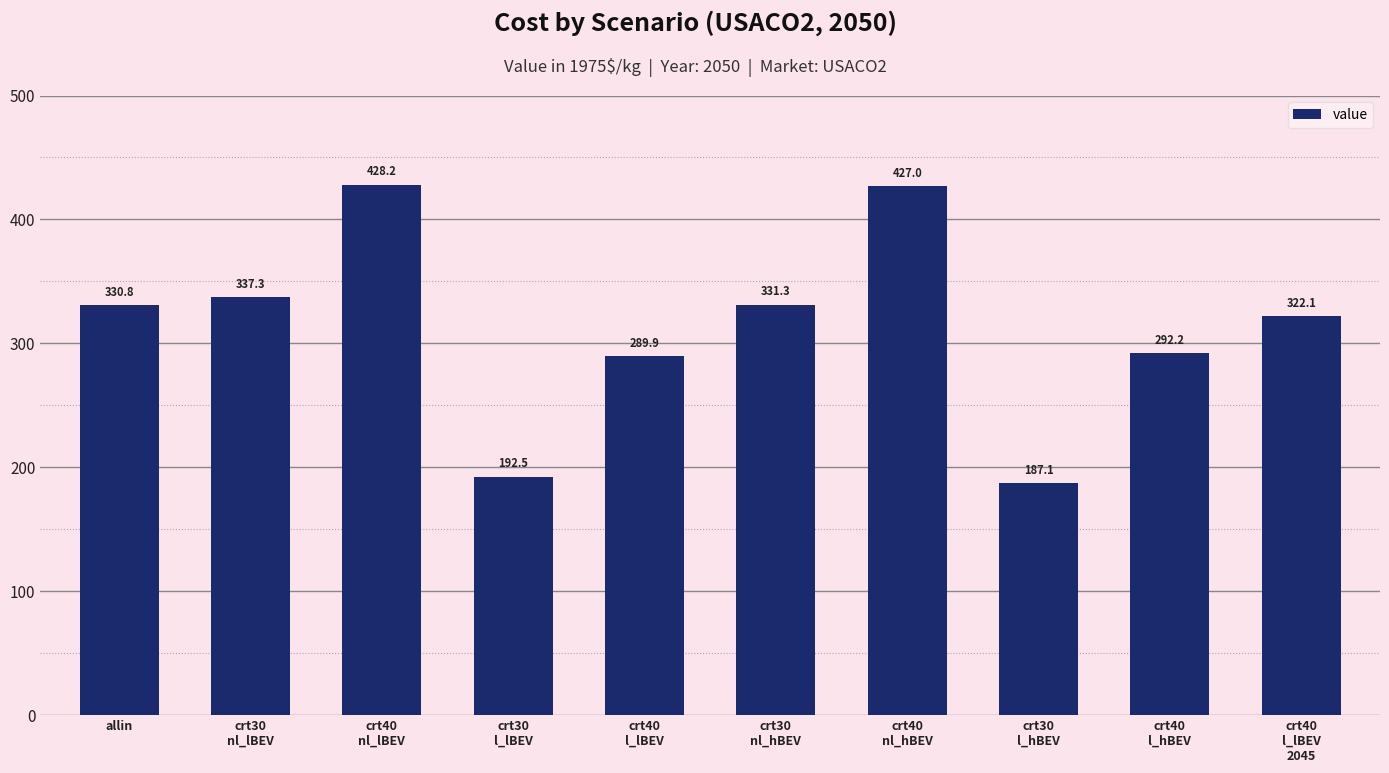

What is the label of the 5th bar from the left?

crt40
l_lBEV